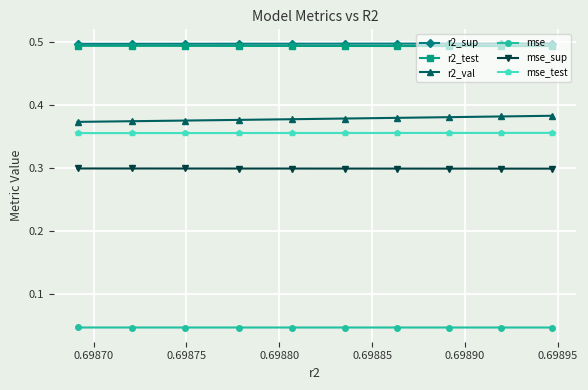

At how many categories does at least one series exceed 0?

10